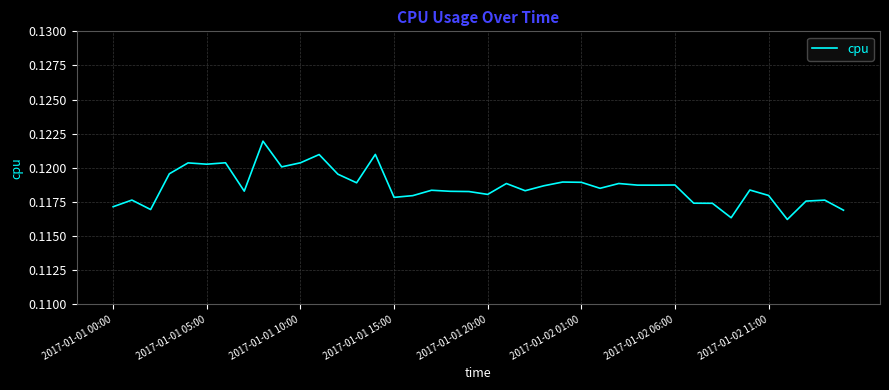

What is the sum of all values?

4.7